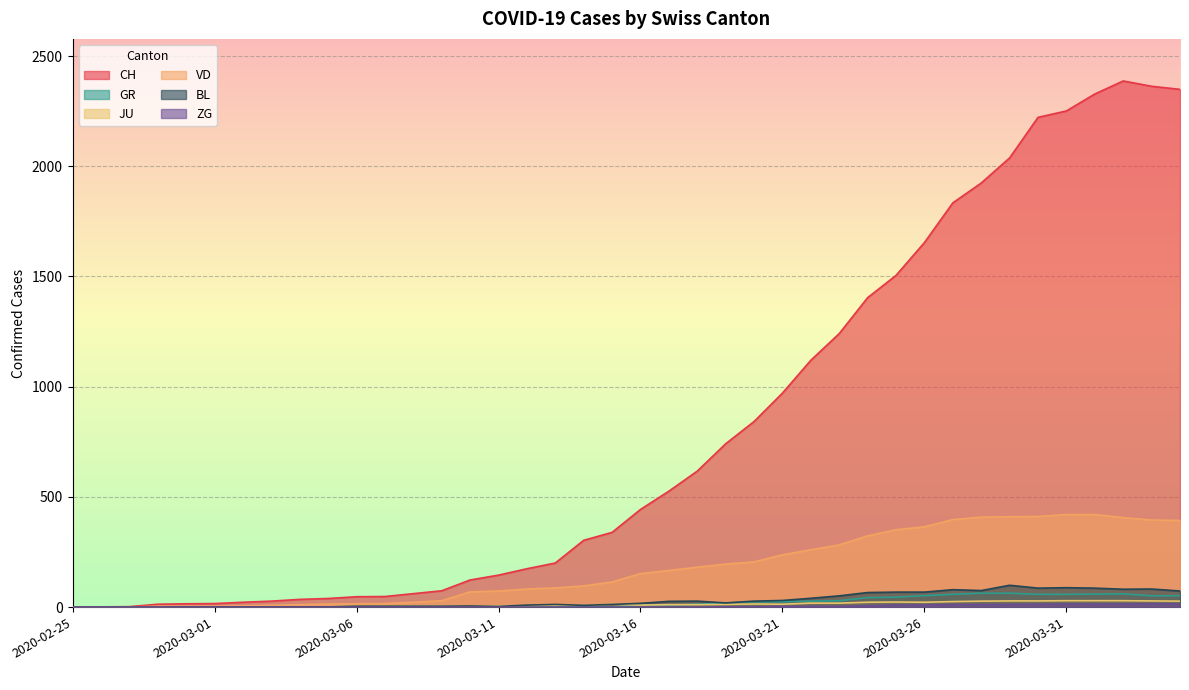

Is the value of GR at 2020-02-28 greater than the value of ZG at 2020-03-15?

No